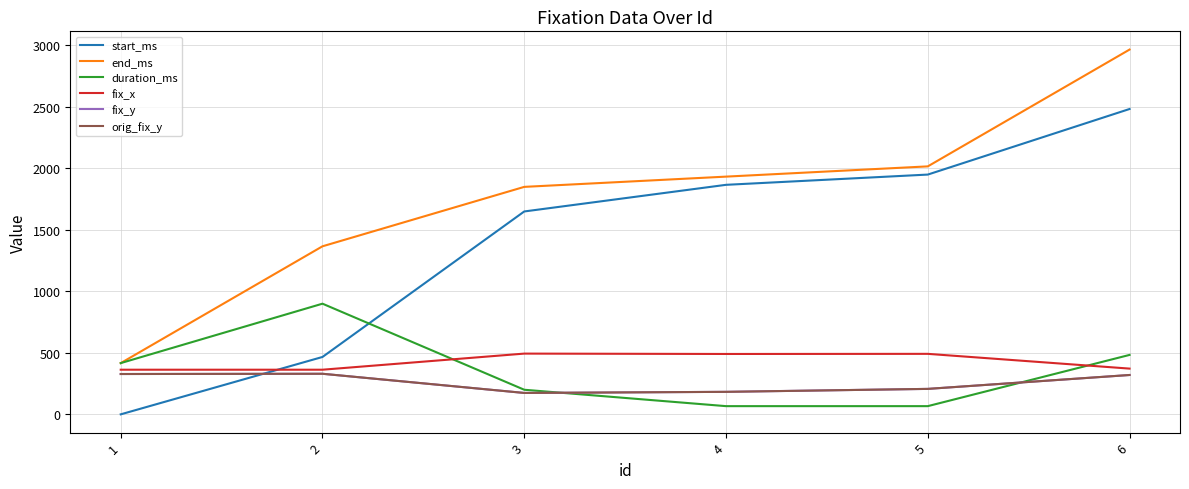

Does the chart display data point markers on the line(s)?

No